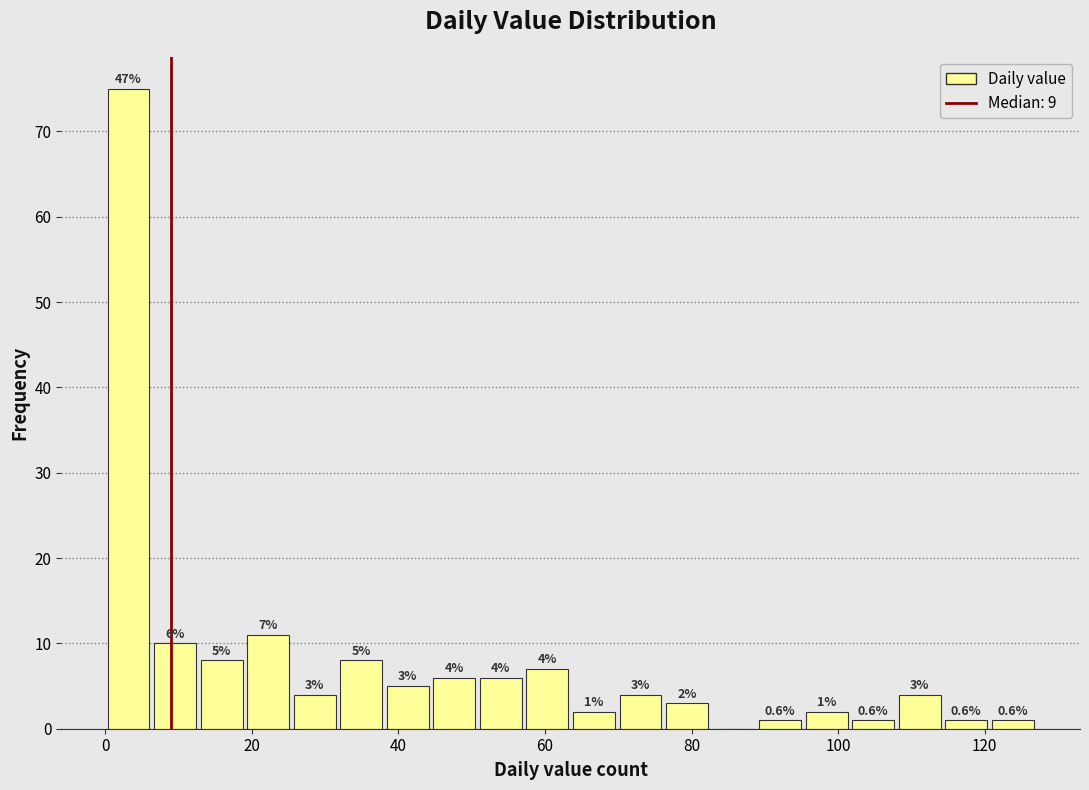

Read against the x-axis, roughly where is the centre of the tallest bar?

4